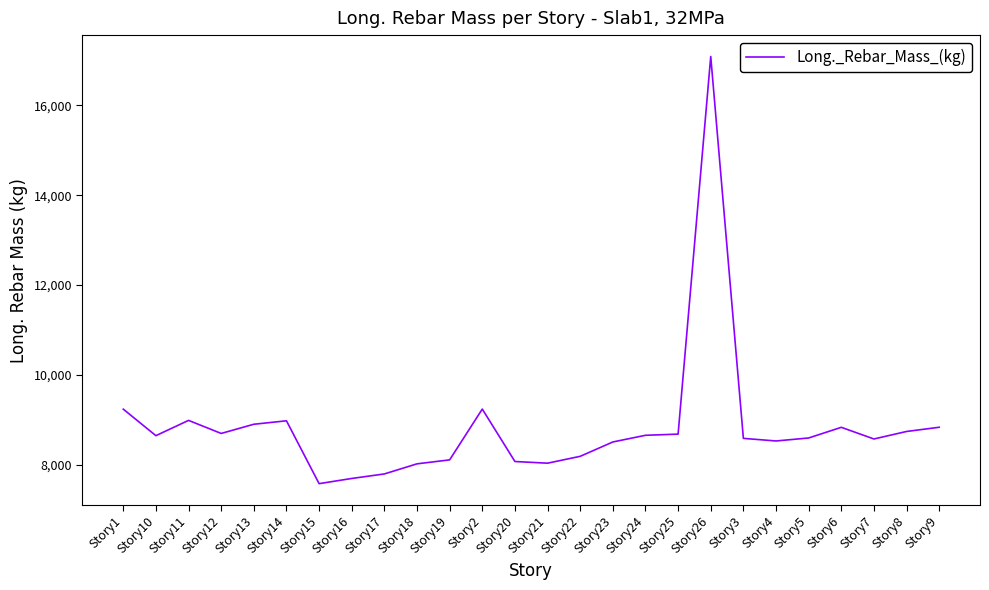

What is the difference between the values at Story4 and Story8?

211.2